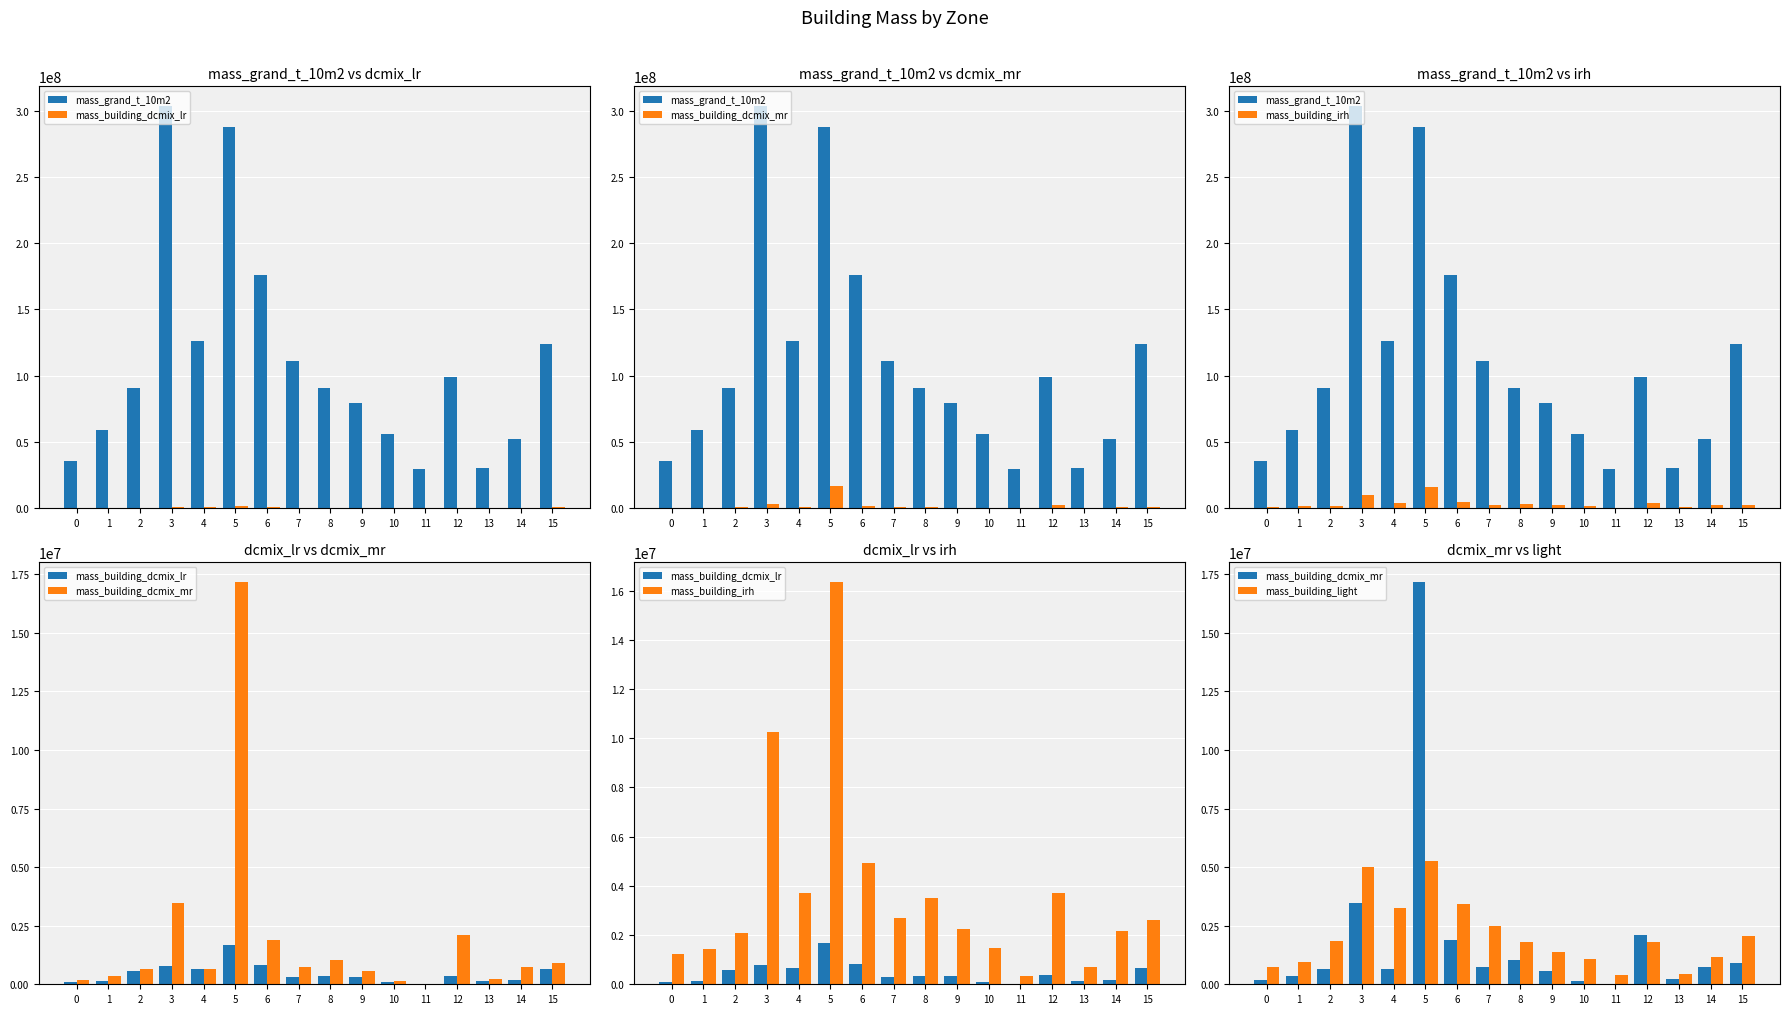

What is the smallest value displayed?

15379.1